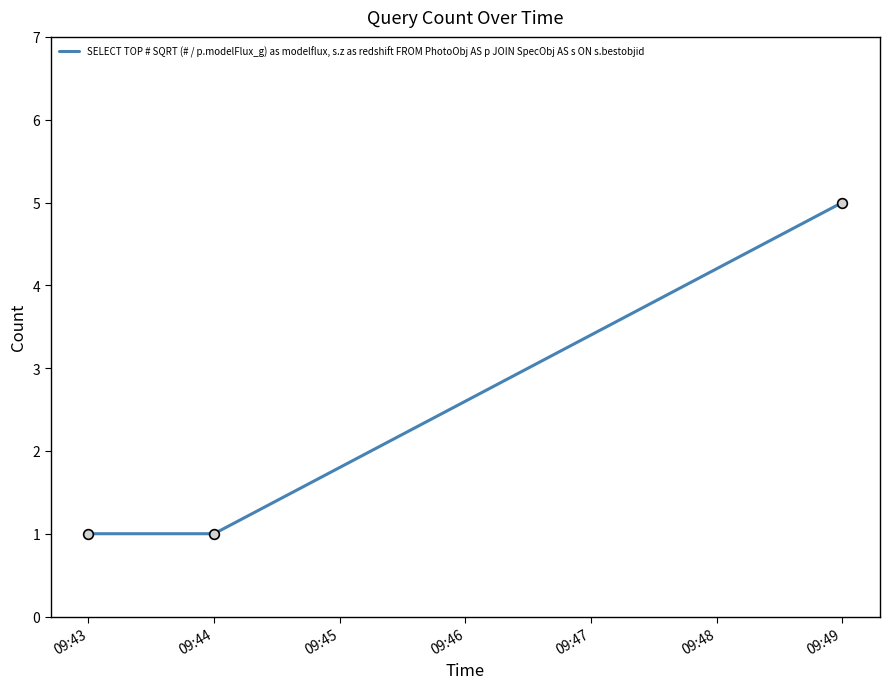

How many lines are shown in the chart?

1